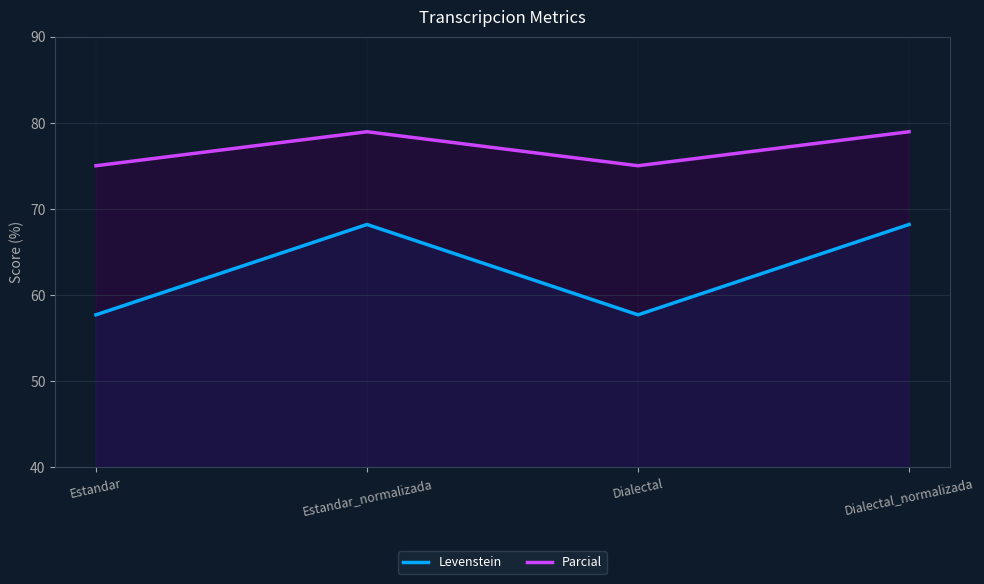

List the series in order of their peak value, highest first.

Parcial, Levenstein